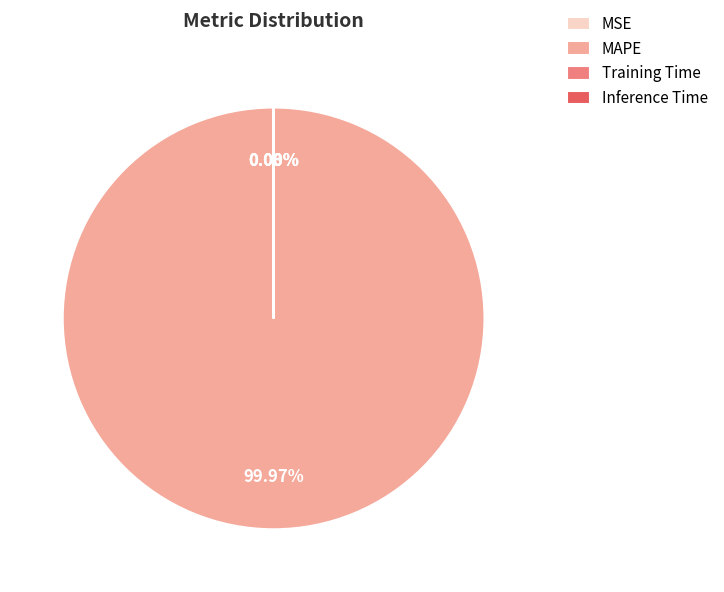

Which slice is the largest?

MAPE